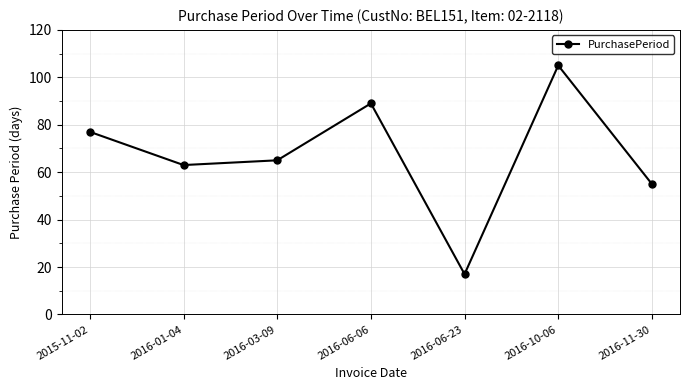

At which category does the chart reach its minimum across all series?

2016-06-23